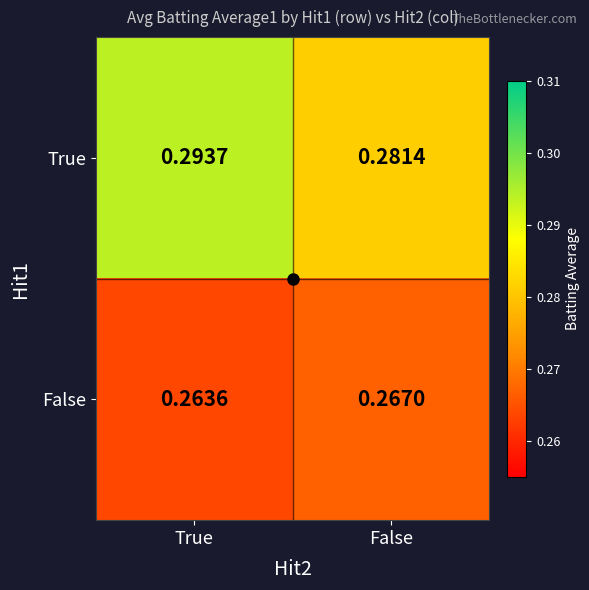

At which label does False reach its peak?

False